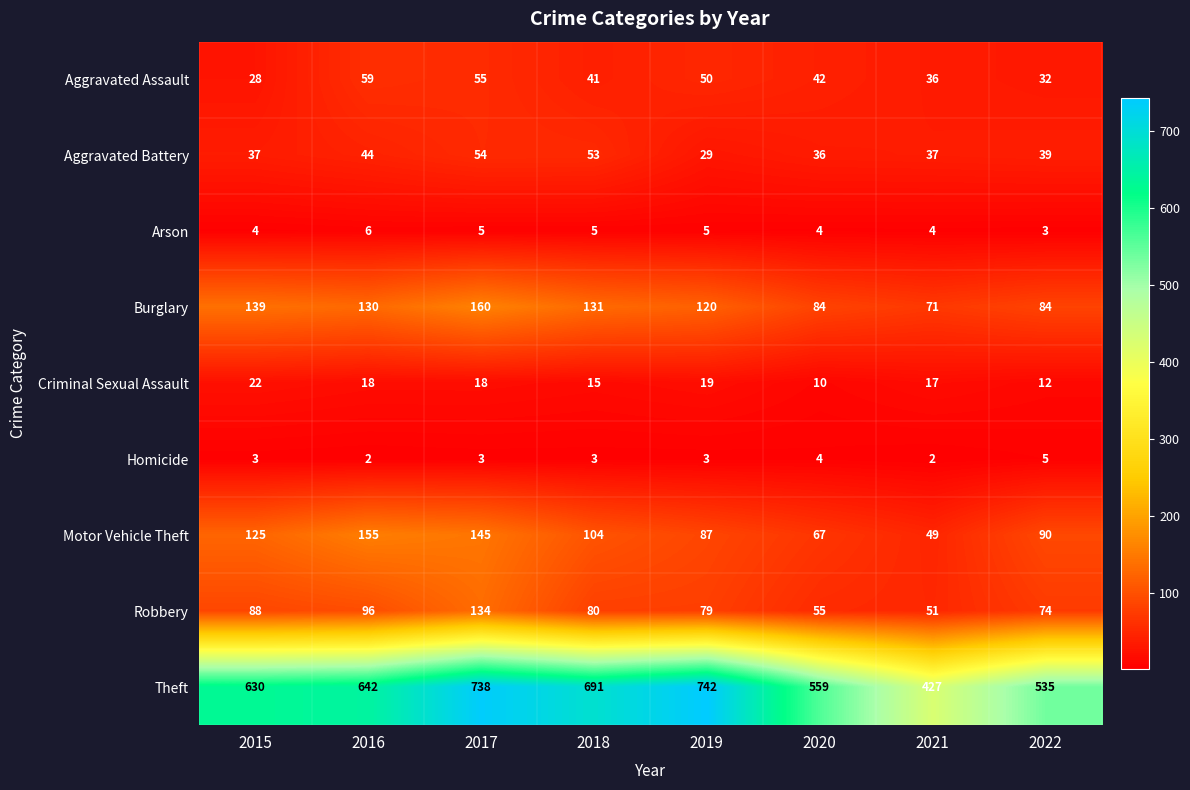

True or false: Homicide has a value of 4 at 2015.

False